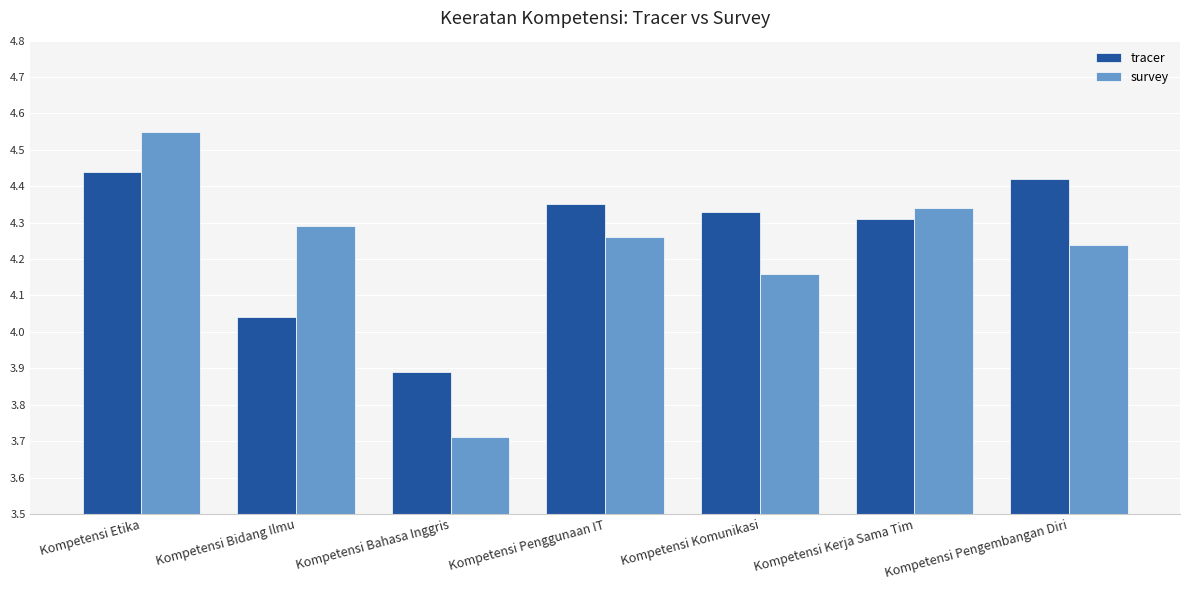

At how many categories does at least one series exceed 4?

6